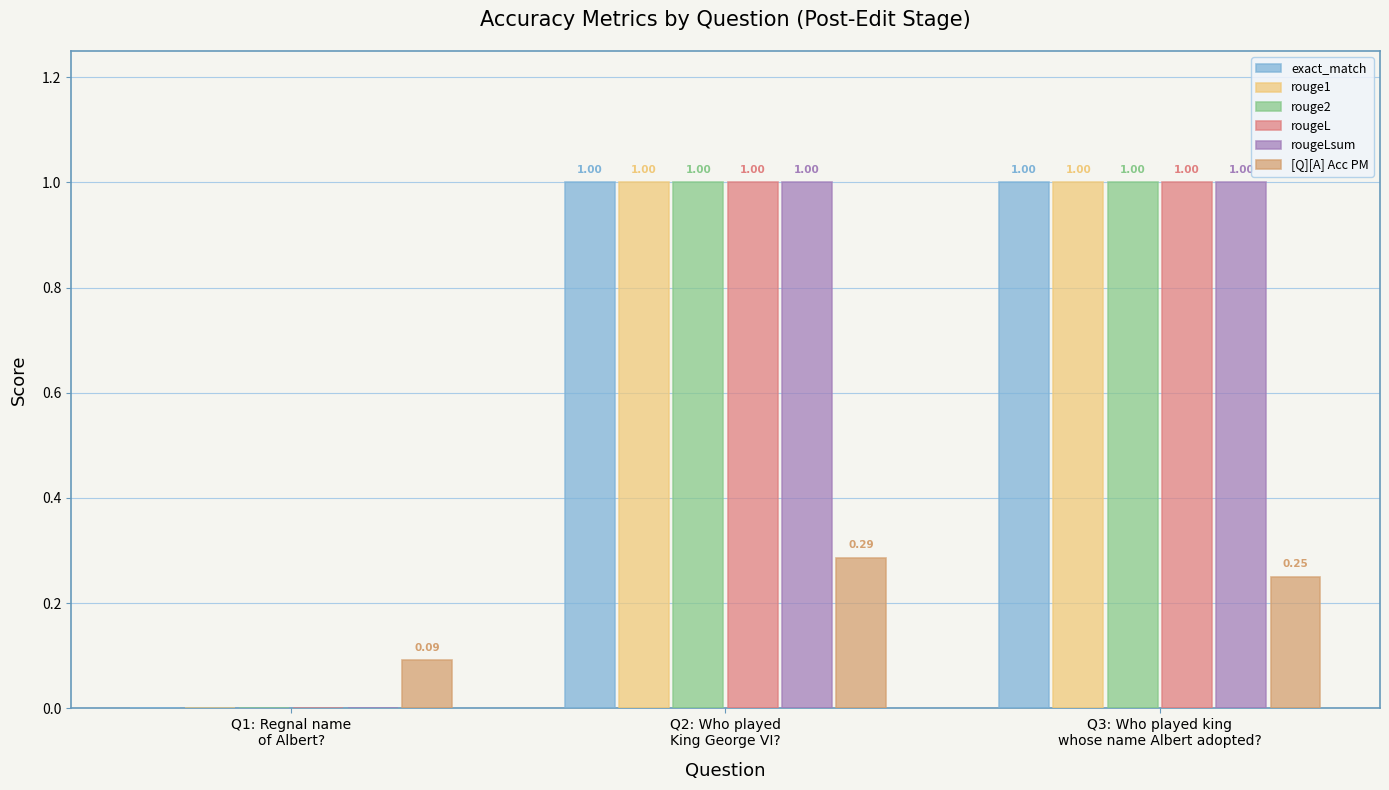

The value of rougeL at Q2: Who played
King George VI? is 0.5. True or false?

False